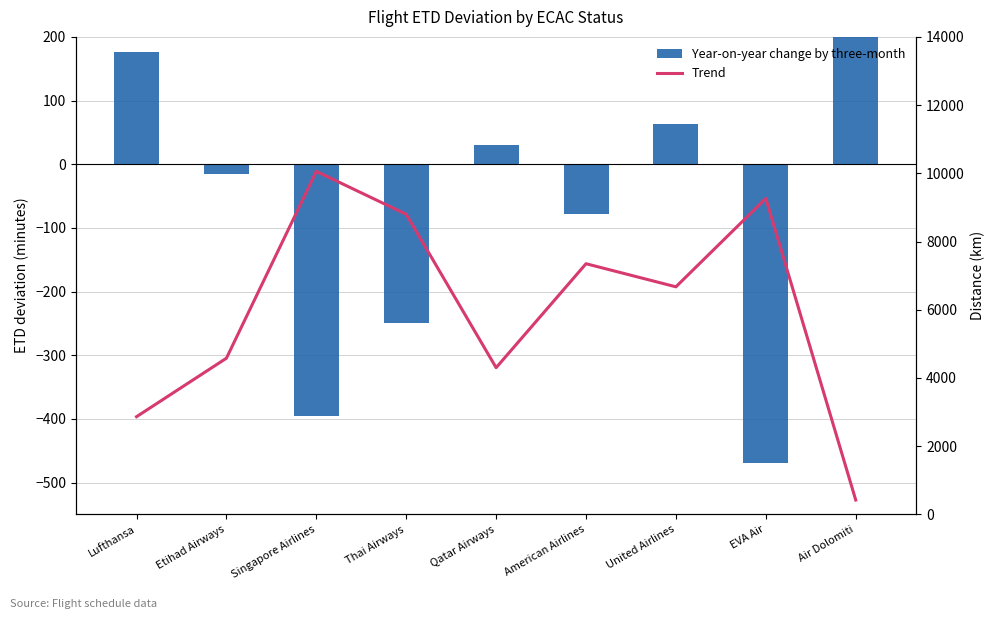

What is the sum of the Trend values at Singapore Airlines and Air Dolomiti?

10481.0